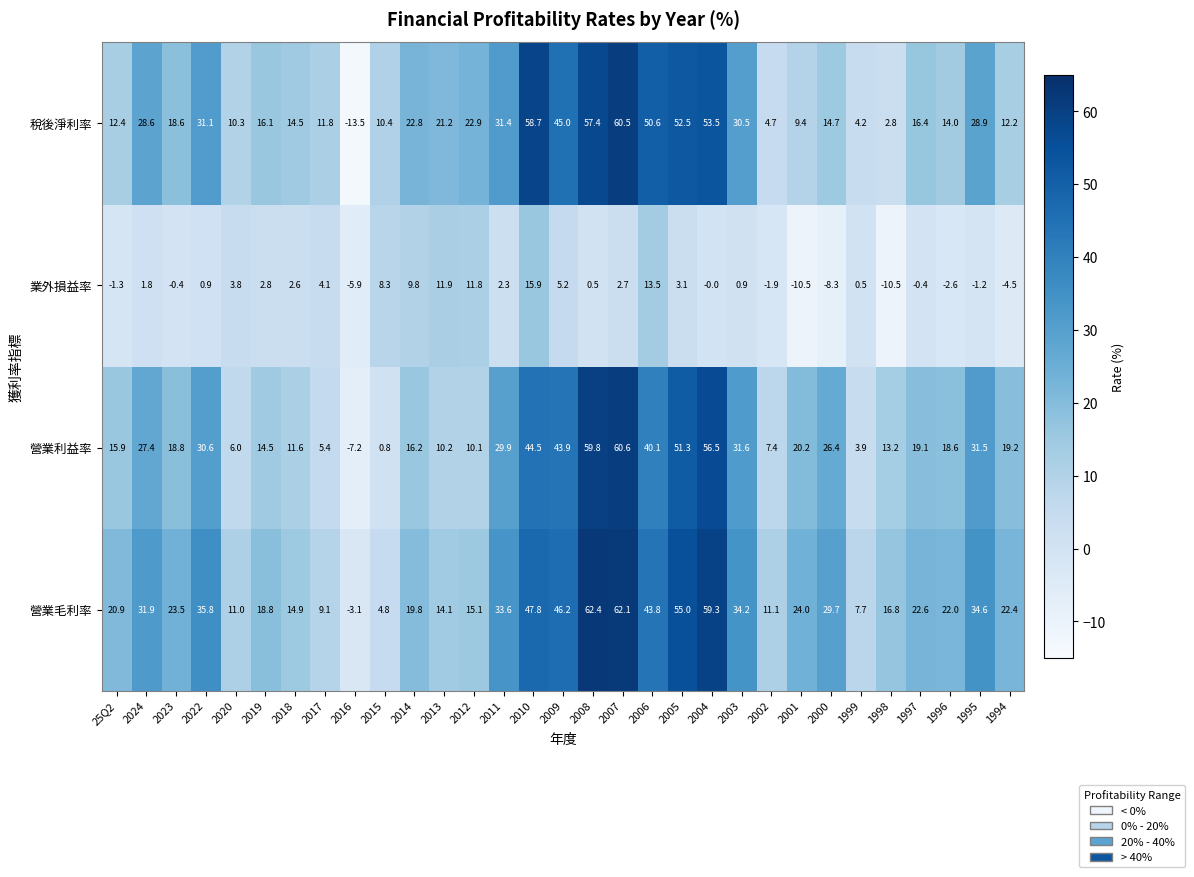

The 營業利益率 series shows 31.5 at 1995. True or false?

True